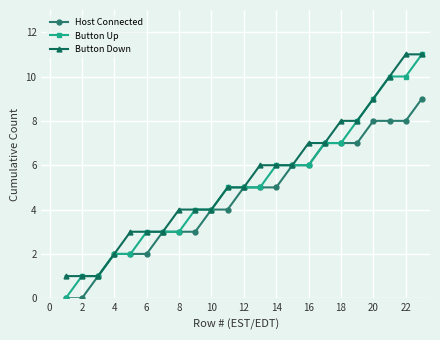

What is the value of the Host Connected point at the 23rd from the left?

9